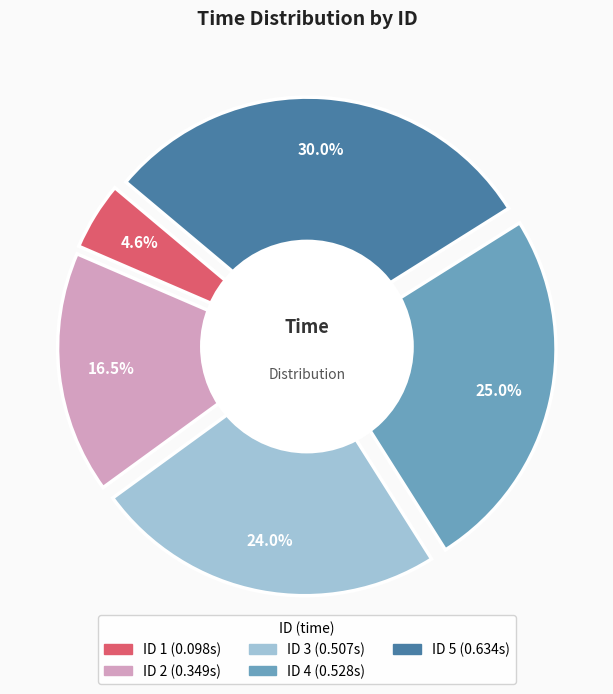

How much of the chart is everything except 3?

76.0%